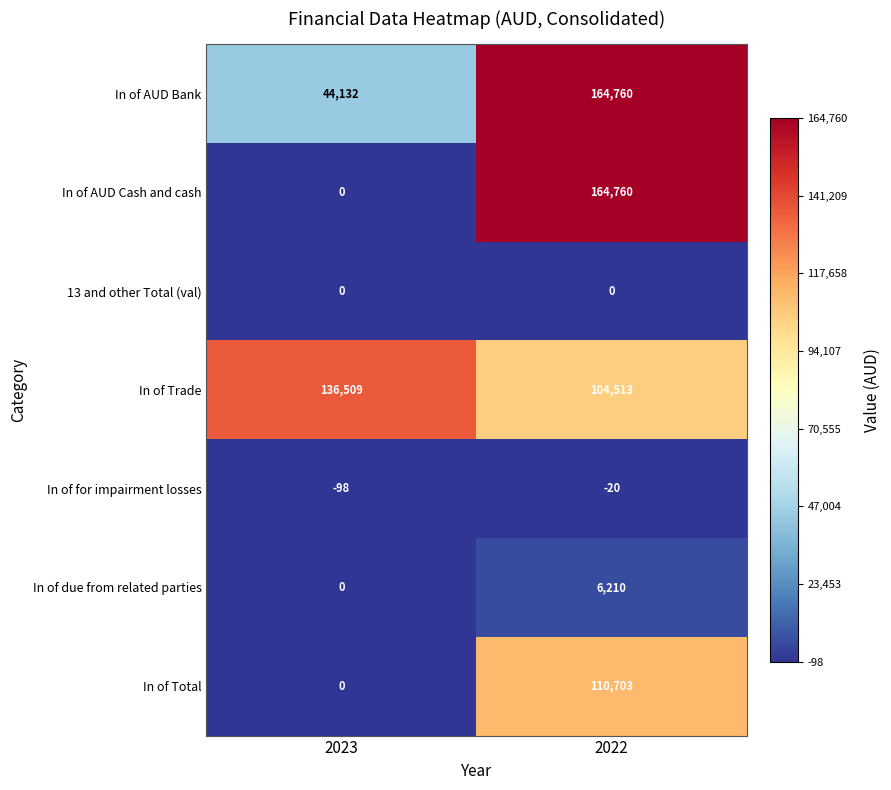

What is the average value of the In of AUD Bank series?

104446